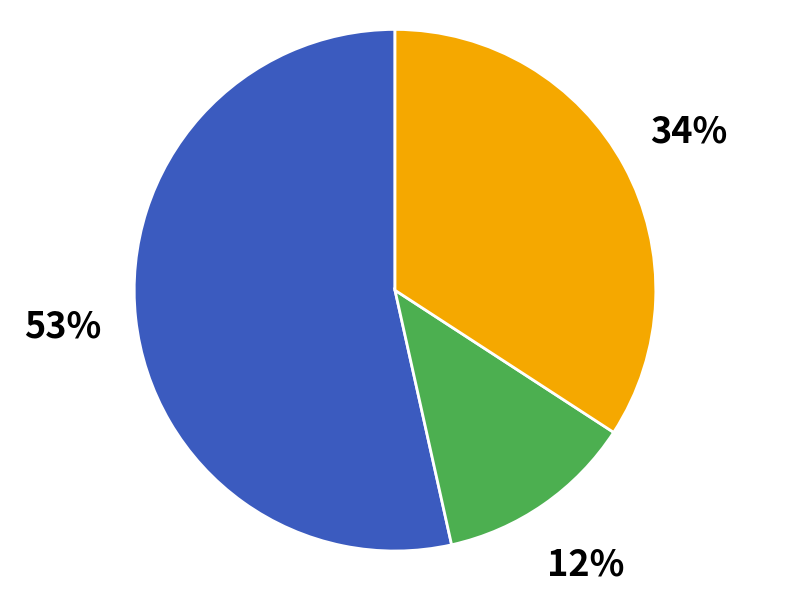

Does any single category account for the majority?

Yes